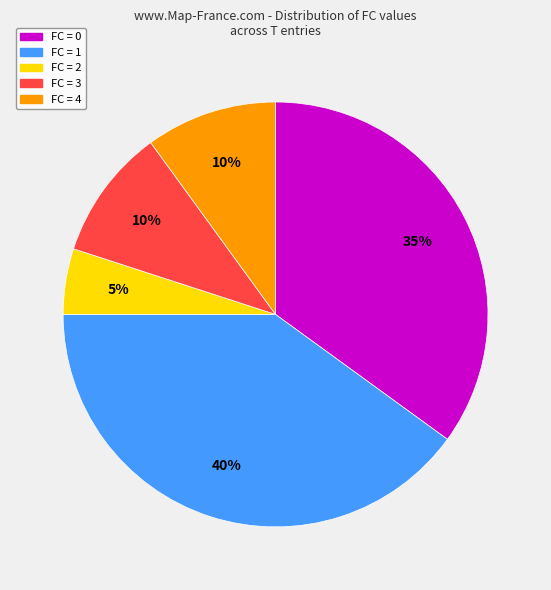

Is there any slice that represents more than half of the pie?

No